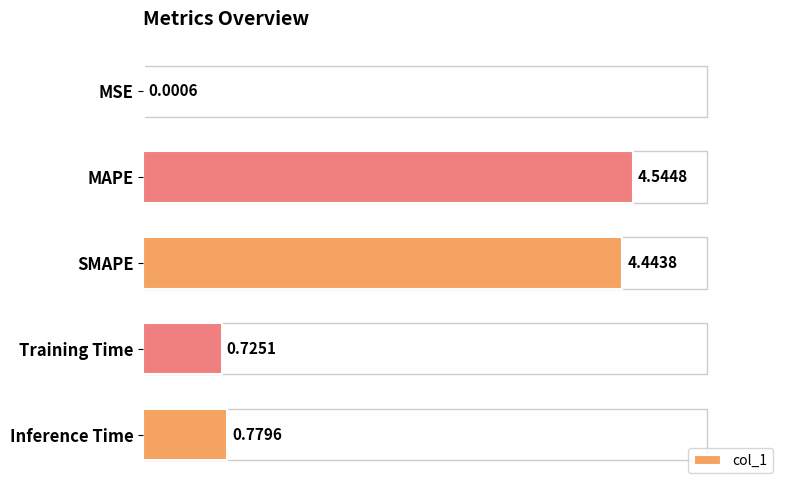

Which label corresponds to the largest value in the chart?

MAPE